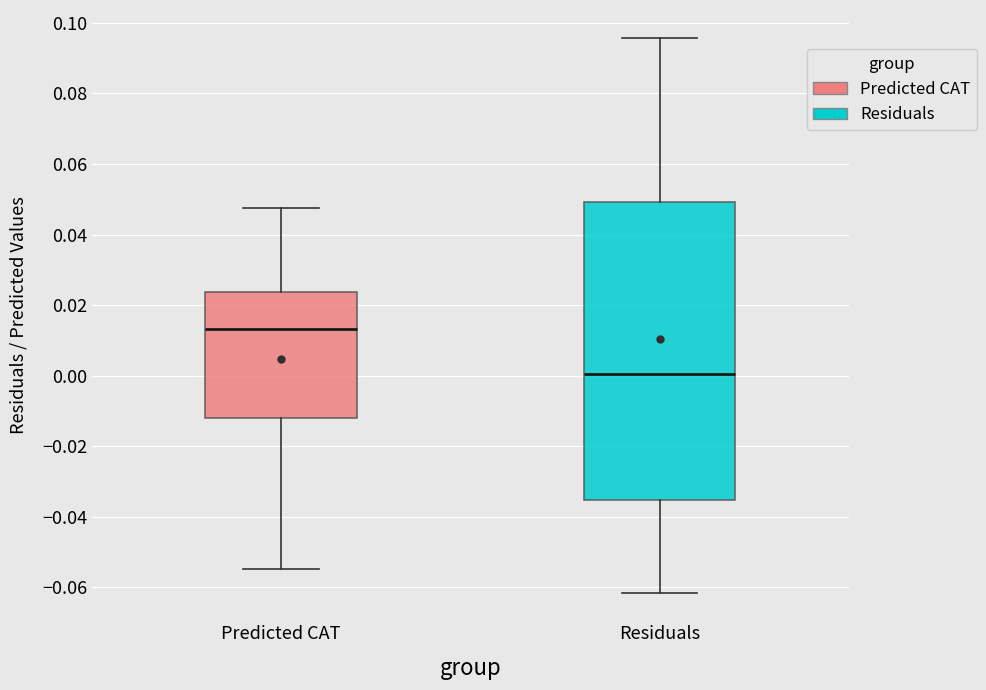

Which box has the lowest median line?

Residuals